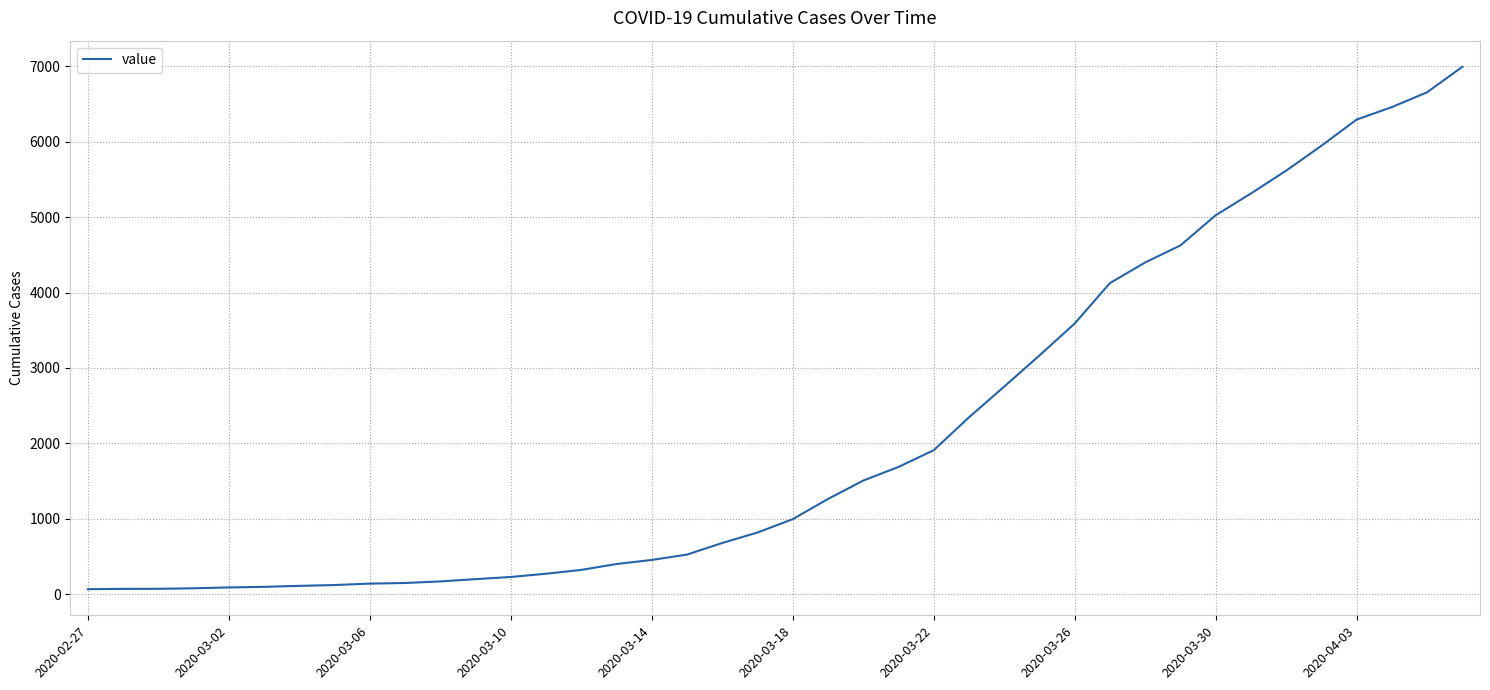

What is the sum of all values?

85677